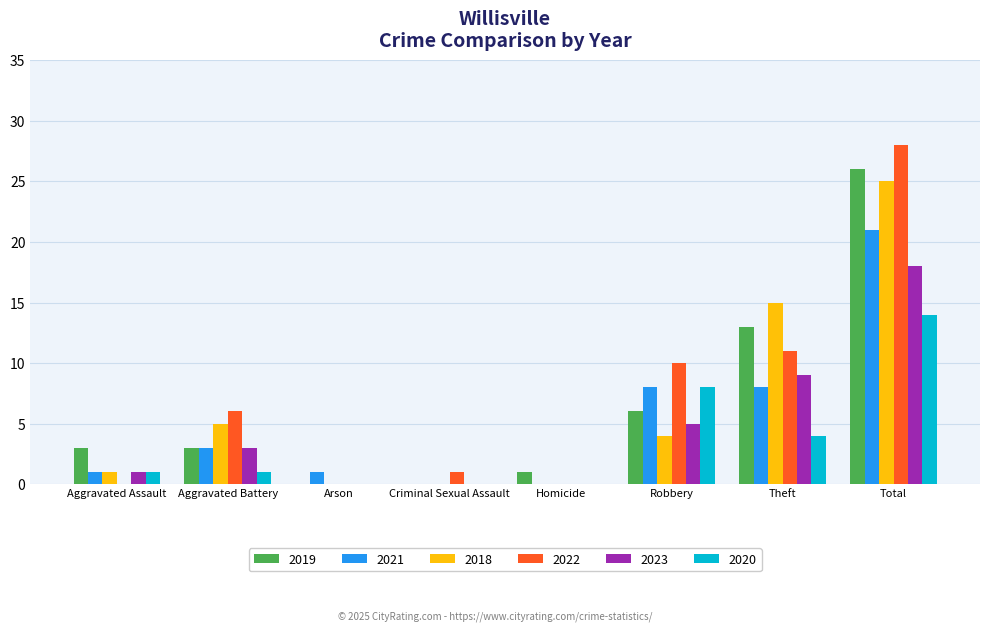

What is the average value of the 2021 series?

5